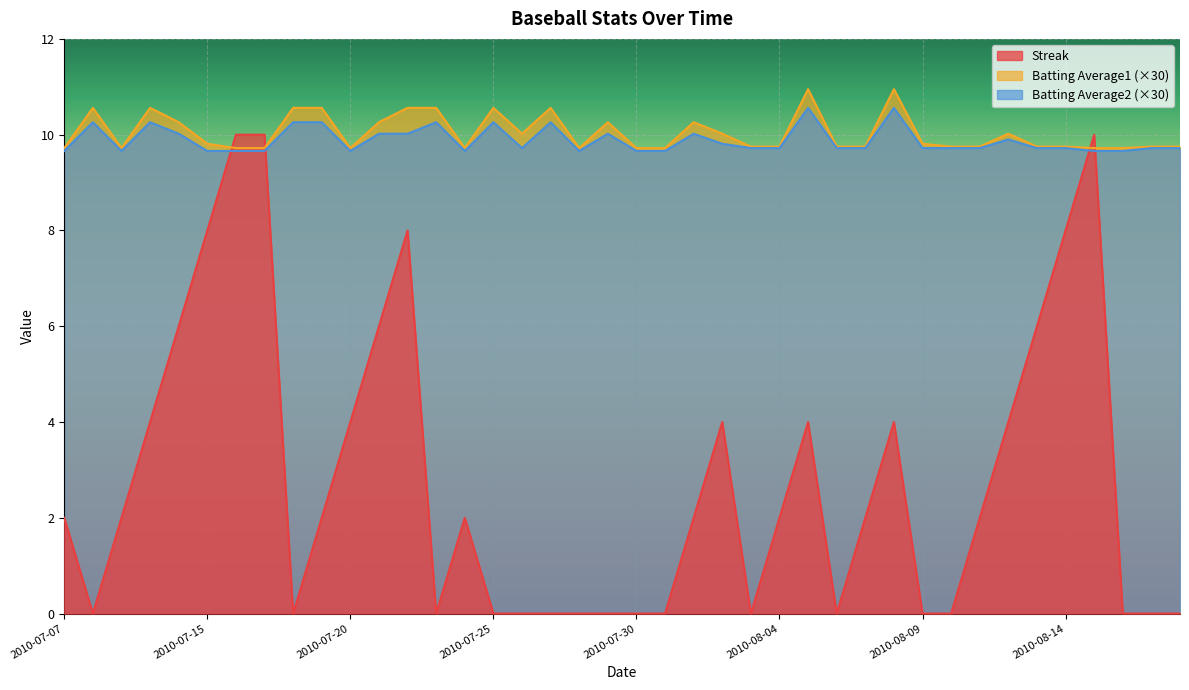

What is the minimum value for Batting Average2?

9.7